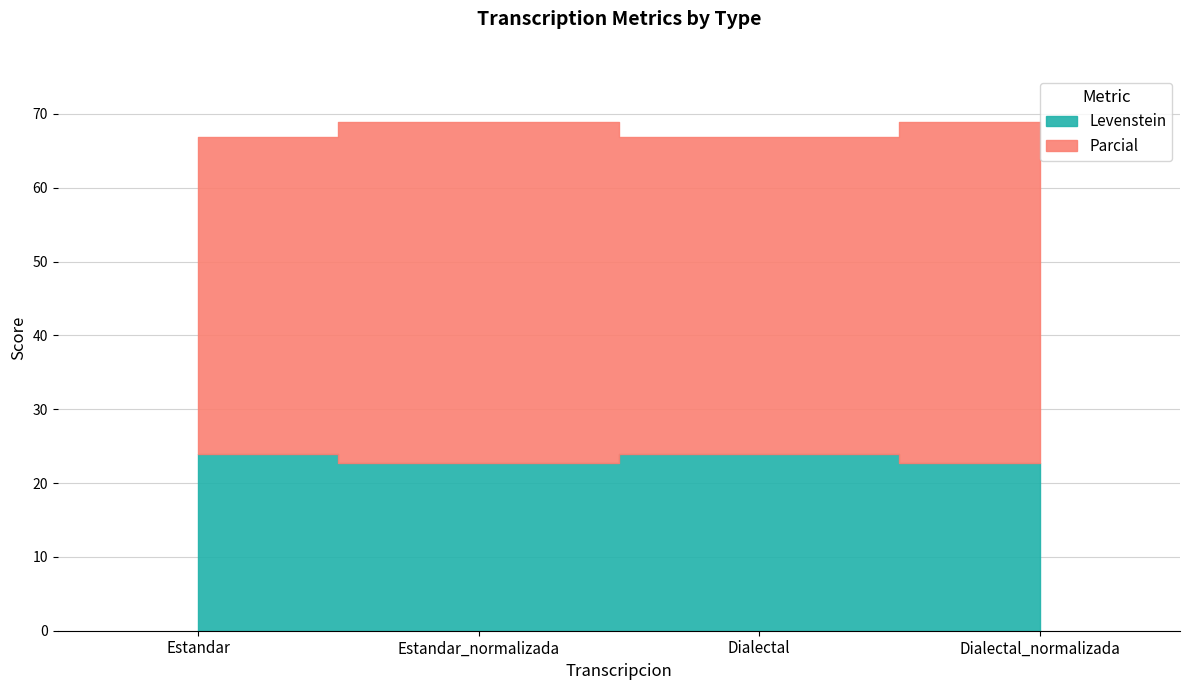

What is the maximum value shown in the chart?

46.2